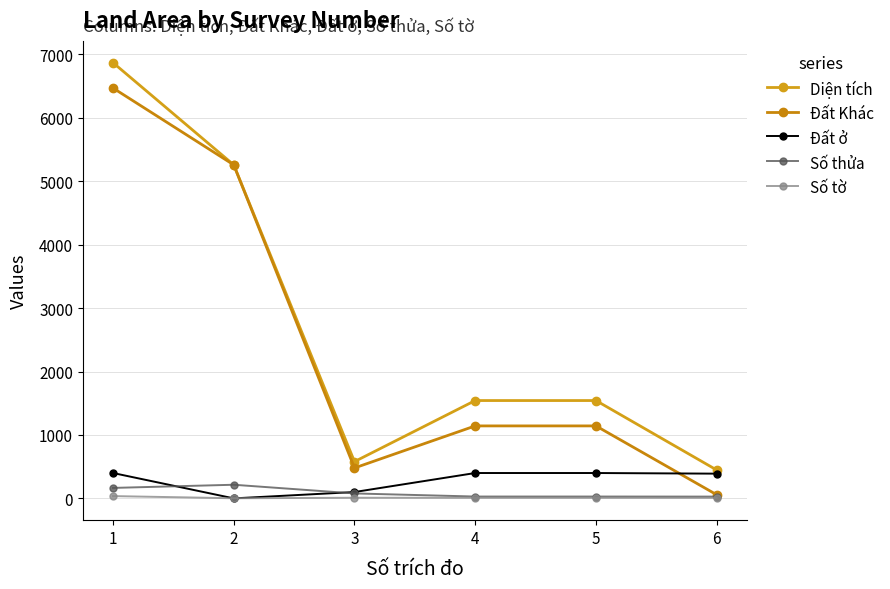

What is the difference between the maximum and second lowest values in the Đất ở series?

300.0